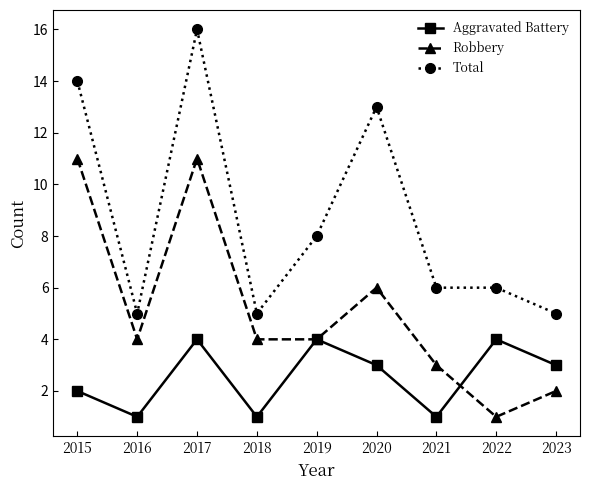

True or false: Robbery and Aggravated Battery cross at least once.

True